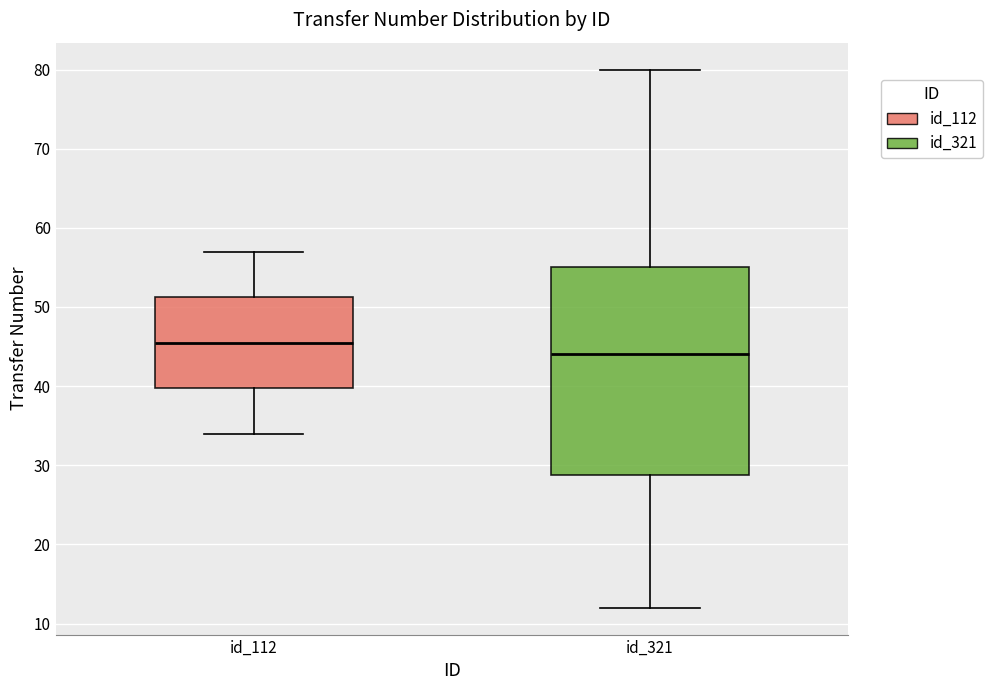

Reading left to right, read every box against the y-axis: the position of its median line, the range the box covers, and the ends of its whiskers. The values are not printed on the chart, so give them approximately, as read against the axis.

id_112: median 46, box 40 to 51, whiskers 34 to 57
id_321: median 44, box 29 to 55, whiskers 12 to 80